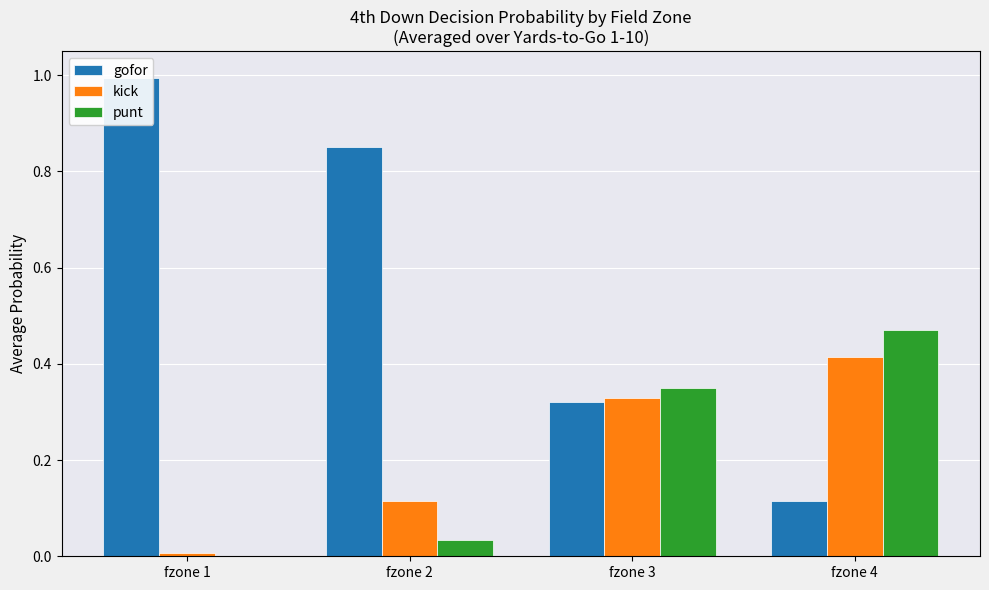

What is the sum of the gofor values at fzone 2 and fzone 1?

1.8